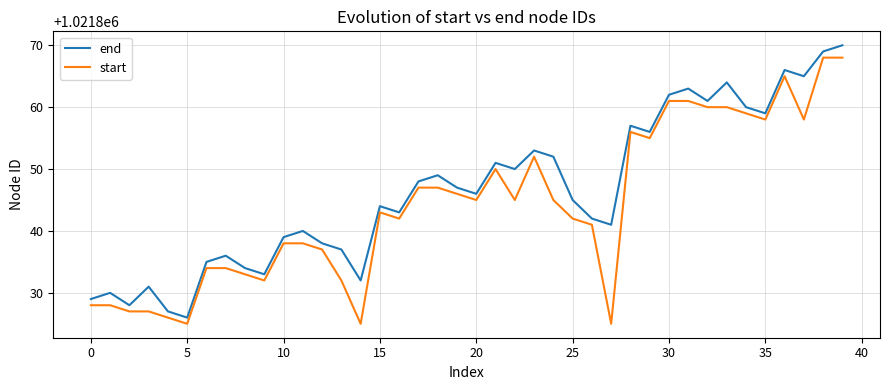

What is the minimum value for start?

1021825